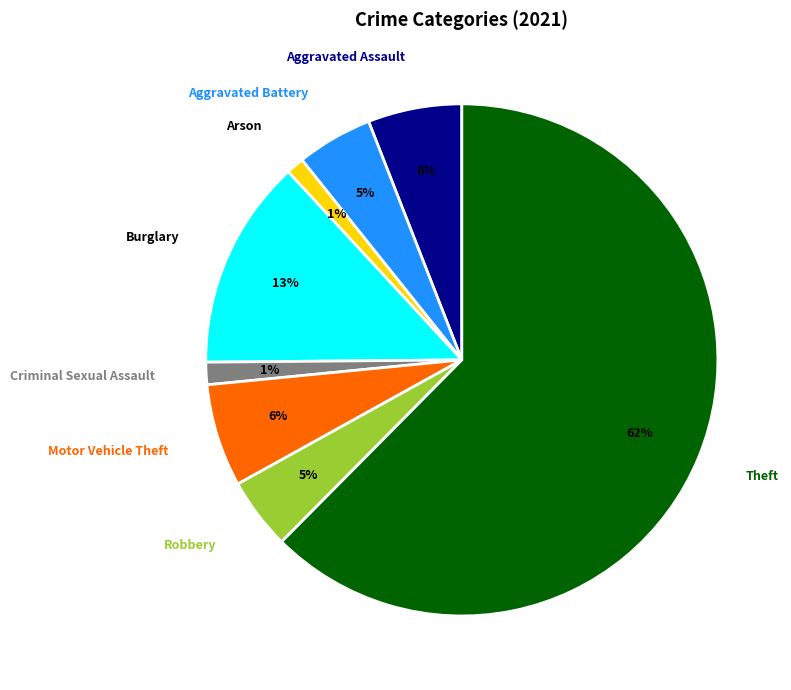

To the nearest percent, what is the average slice percentage?

12%